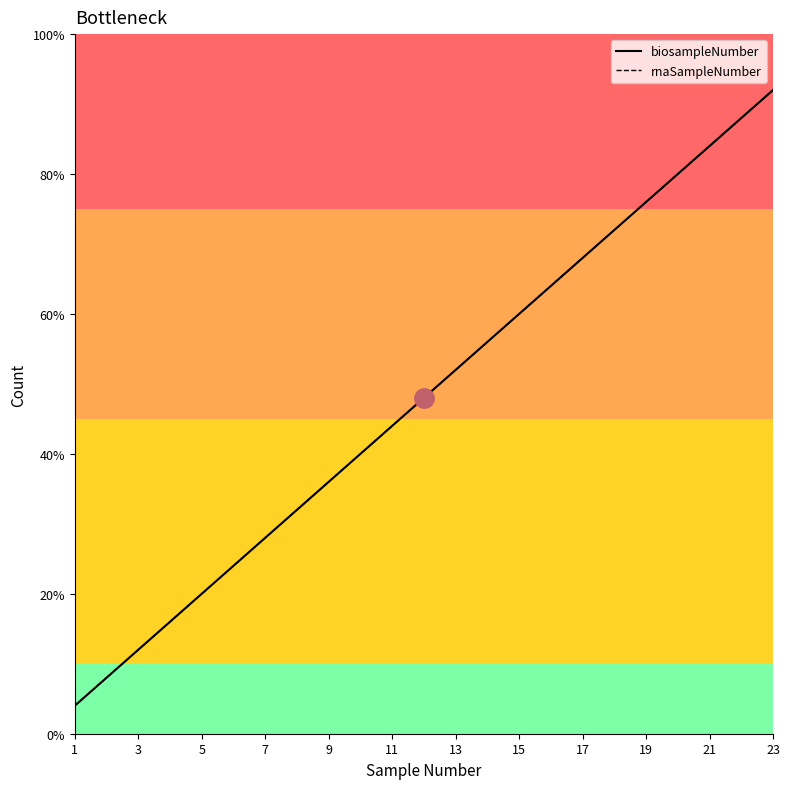

Reading left to right, what are all the values shown in this chart?

biosampleNumber: 1	2	3	4	5	6	7	8	9	10	11	12	13	14	15	16	17	18	19	20	21	22	23
rnaSampleNumber: 1	2	3	4	5	6	7	8	9	10	11	12	13	14	15	16	17	18	19	20	21	22	23